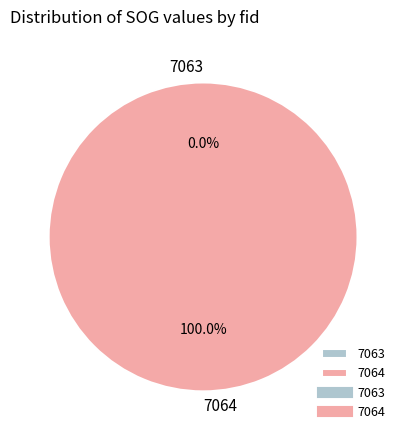

To the nearest percent, what percentage of the pie is 7064?

100%